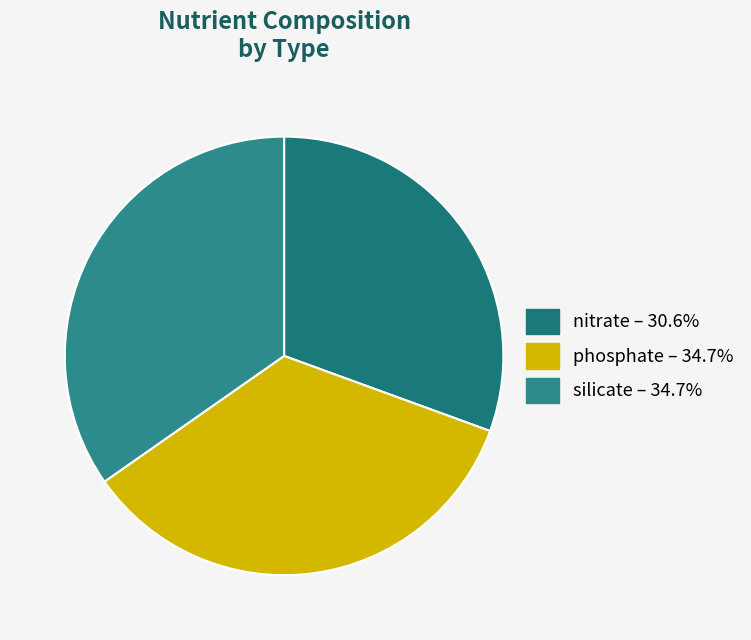

To the nearest percent, what is the difference between the largest and smallest slice percentages?

4%